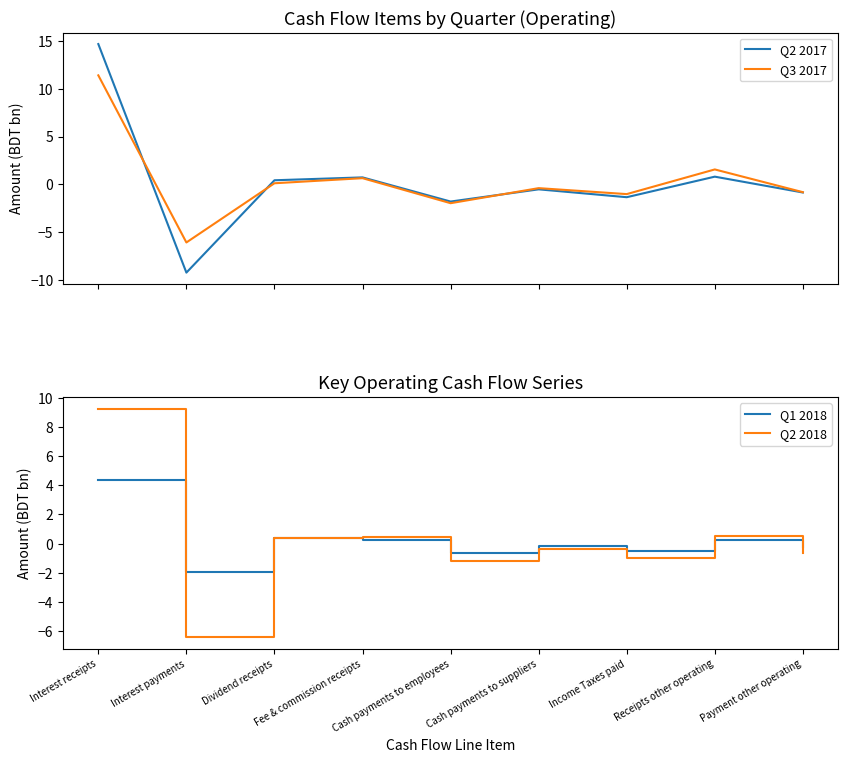

Which series ends up on top after the final intersection of Q2 2017 and Q1 2018?

Q1 2018